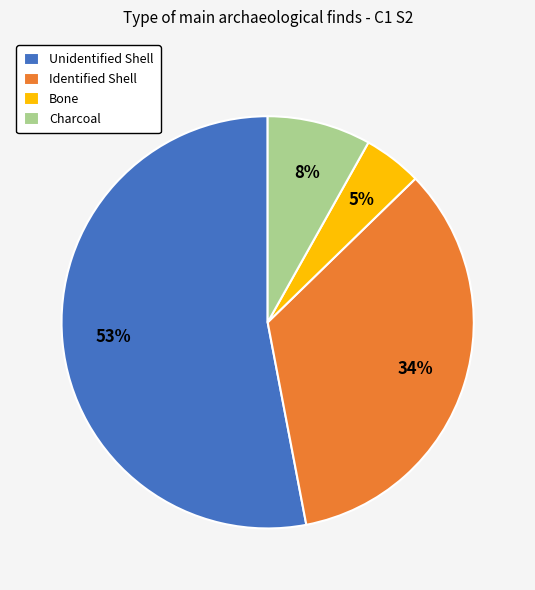

Does any single category account for the majority?

Yes